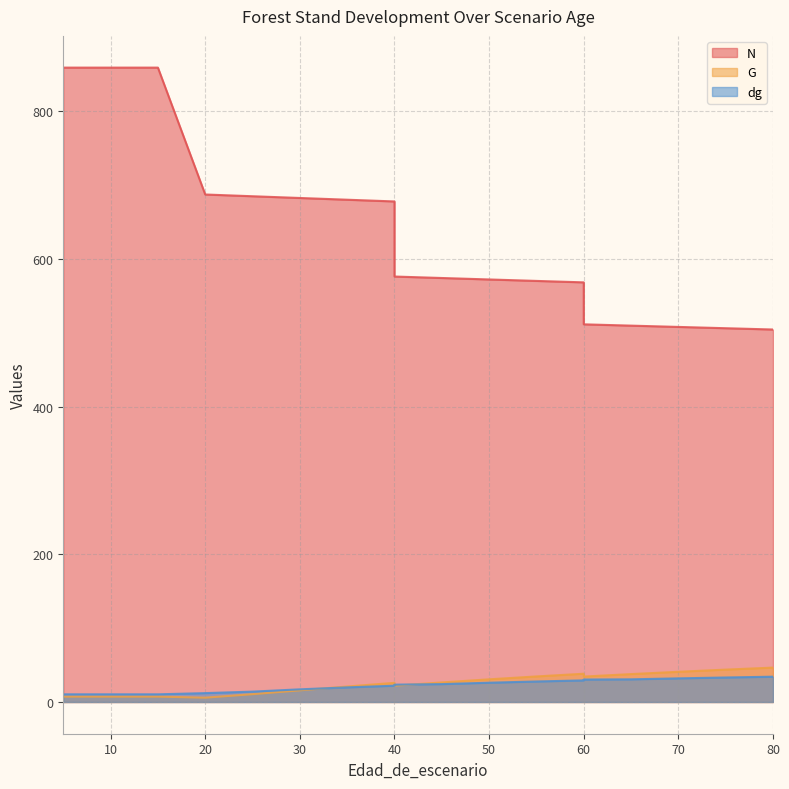

What is the difference between the second highest and second lowest values in the N series?

353.1